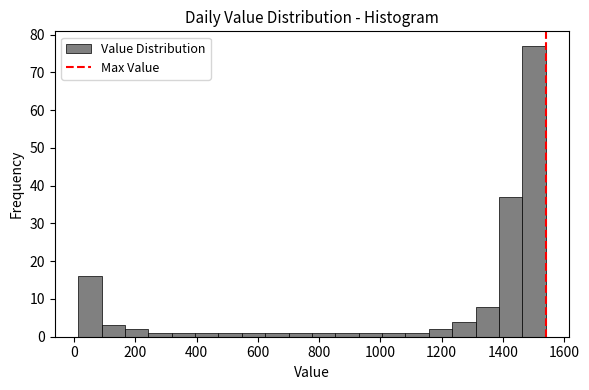

Read against the x-axis, roughly where is the centre of the tallest bar?

1500